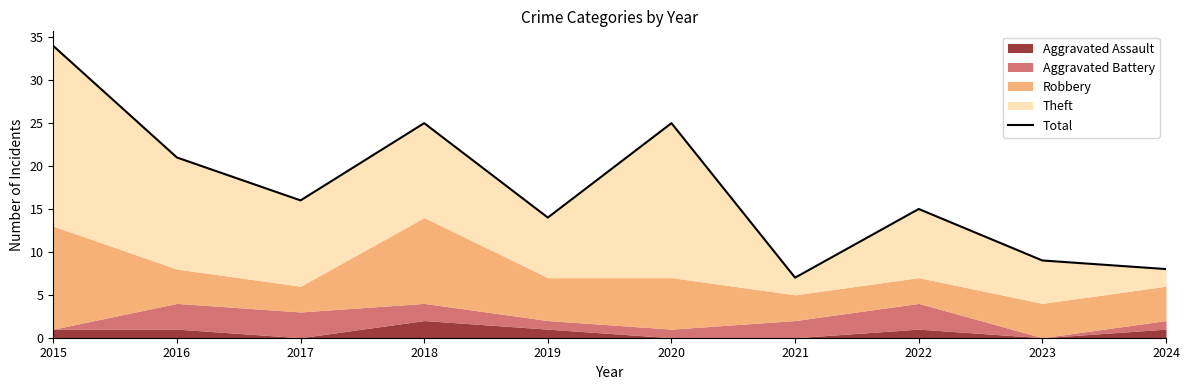

Reading right to left, list all the values displayed in this chart.

2024=8	2023=9	2022=15	2021=7	2020=25	2019=14	2018=25	2017=16	2016=21	2015=34